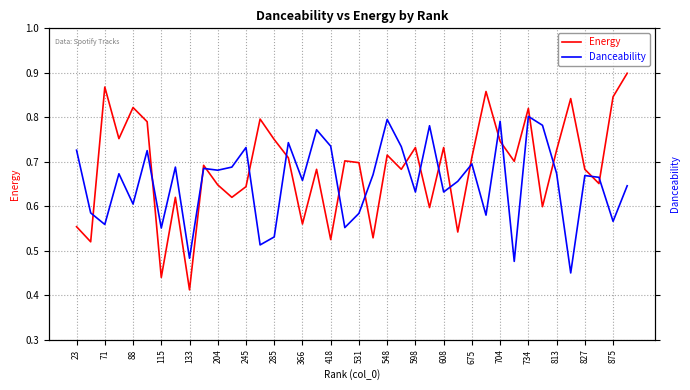

In Danceability, how many points are lower than both neighbors (excluding endpoints)?

14